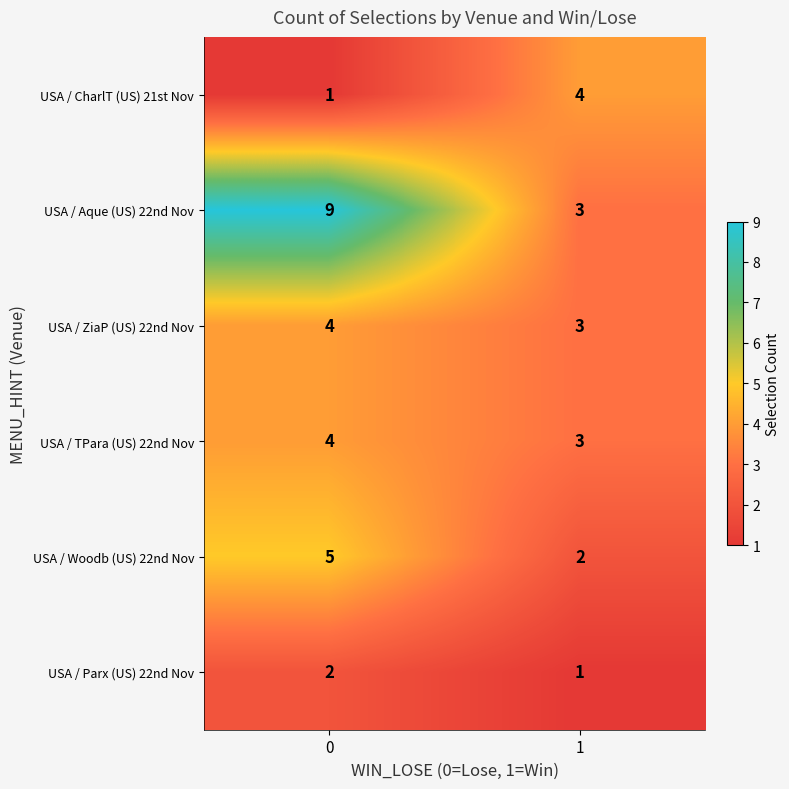

What value does the USA / TPara (US) 22nd Nov series have at 1?

3